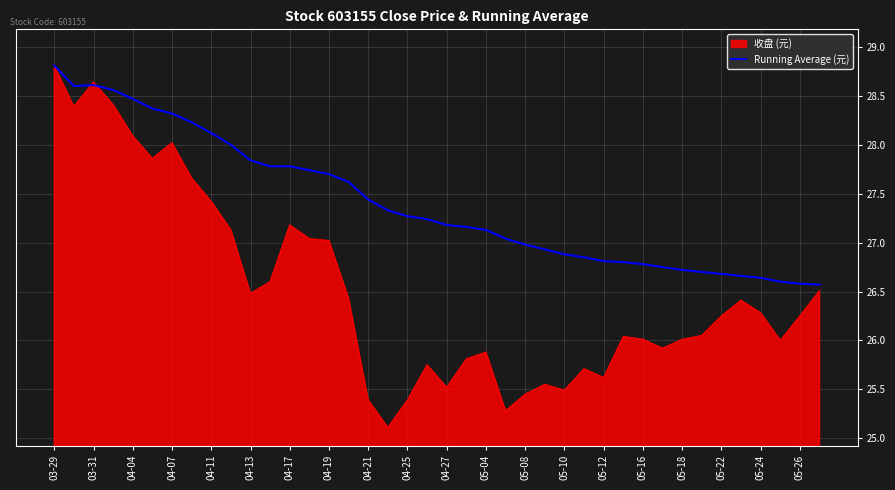

Which series has the widest spread of values?

收盘 (元)